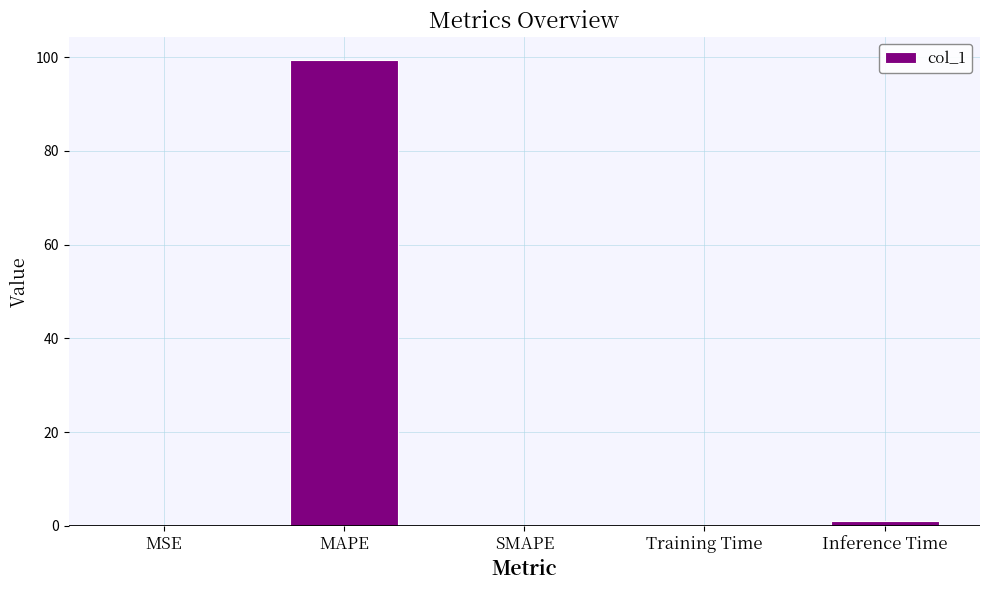

Is it true that the value at MAPE is 33.4?

False